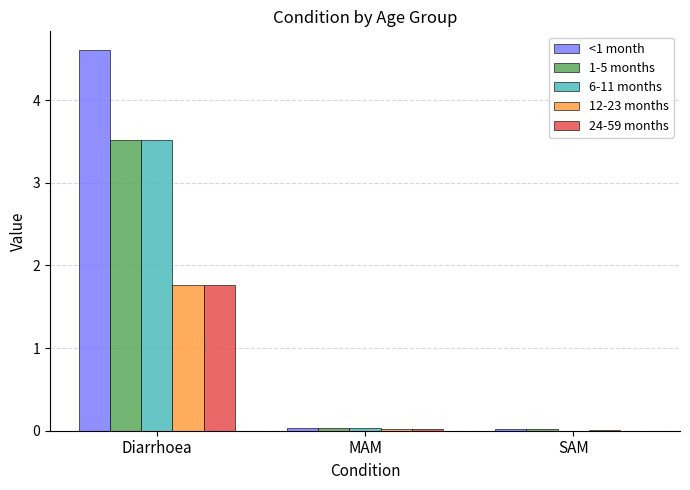

The value of 24-59 months at SAM is 0.0. True or false?

True